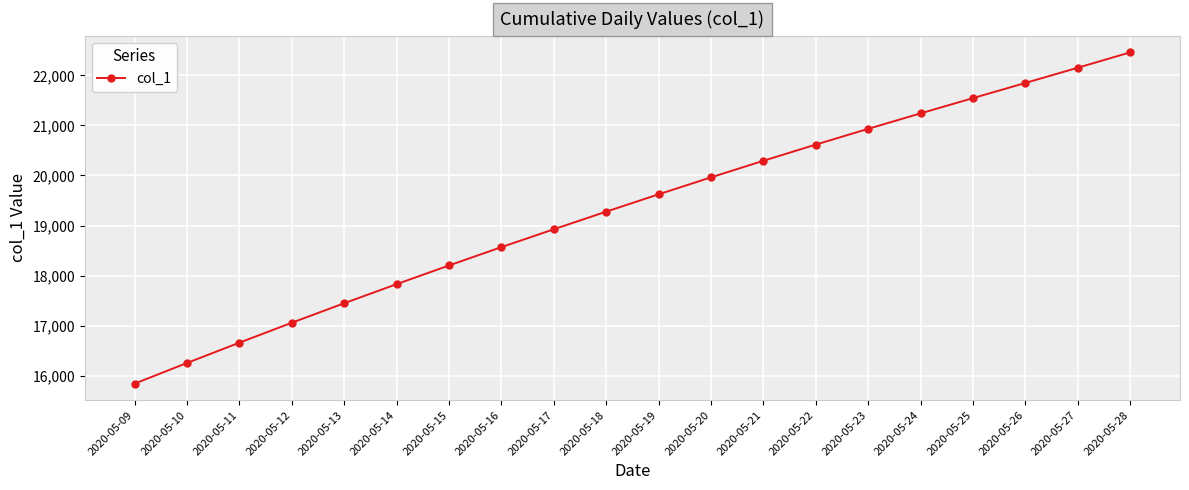

What is the sum of the values at 2020-05-10 and 2020-05-21?

36550.1